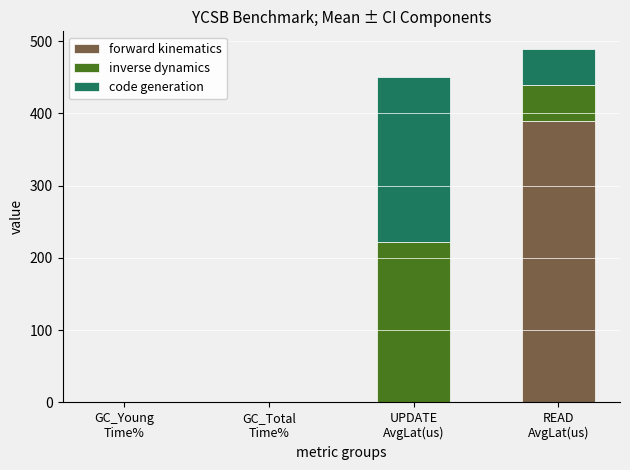

What is the sum of all forward kinematics values?

390.7